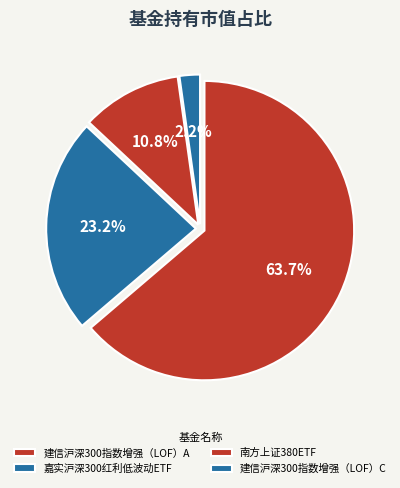

Which has a higher value, 建信沪深300指数增强（LOF）C or 南方上证380ETF?

南方上证380ETF